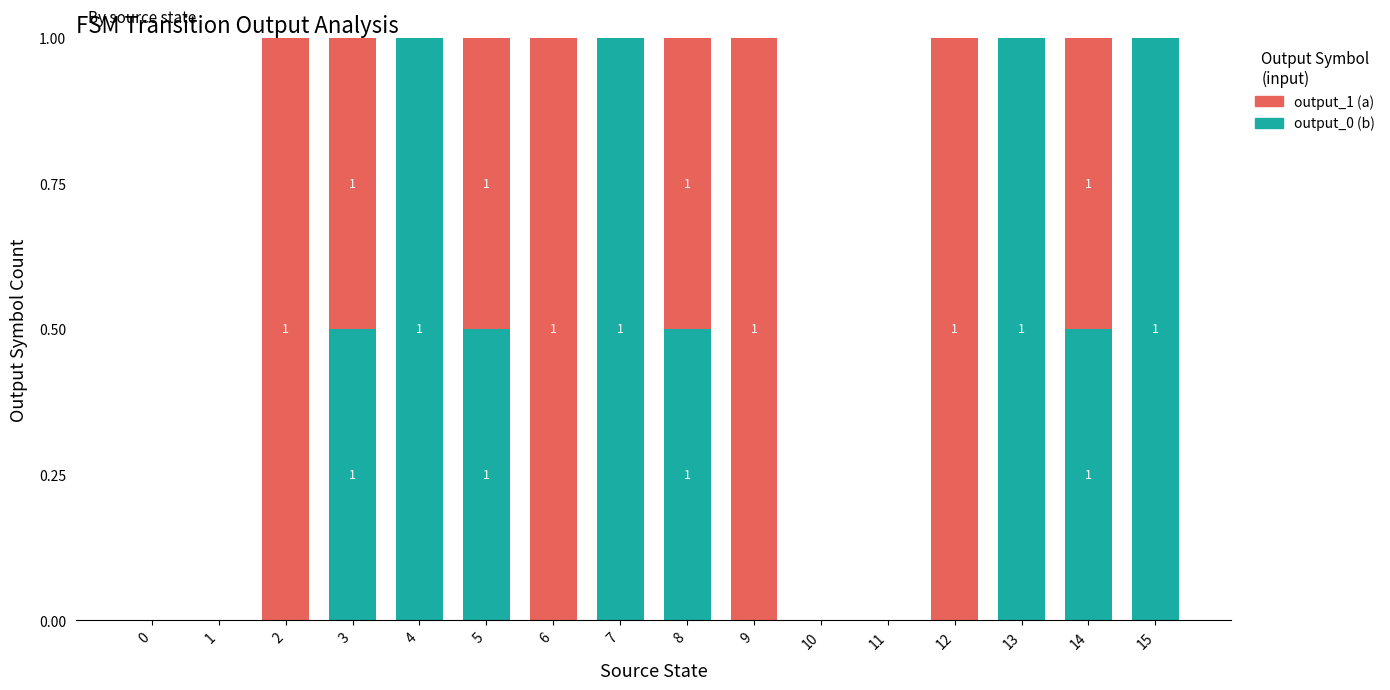

Count the number of data series in this chart.

2